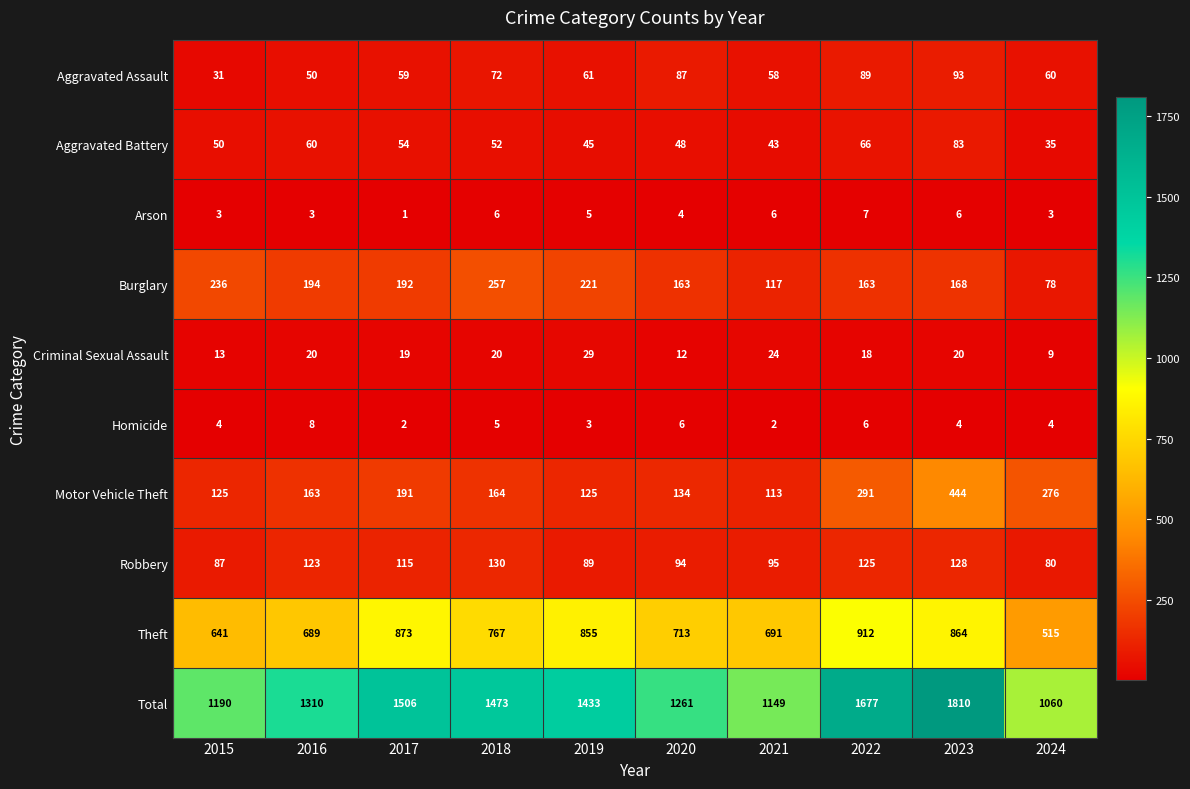

Count the number of categories in the chart.

10